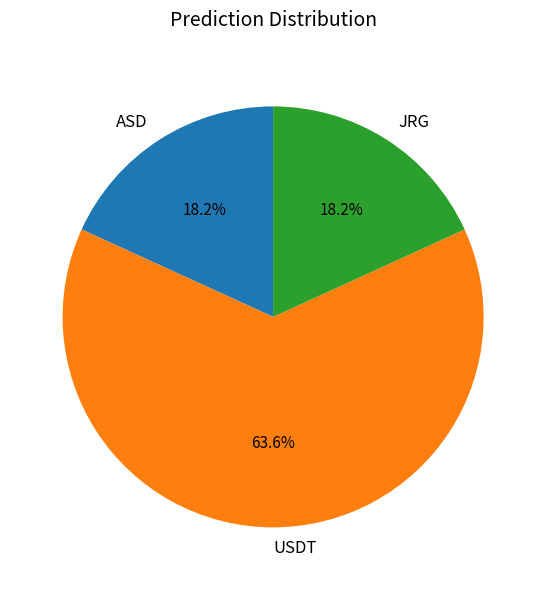

Between JRG and USDT, which is larger?

USDT